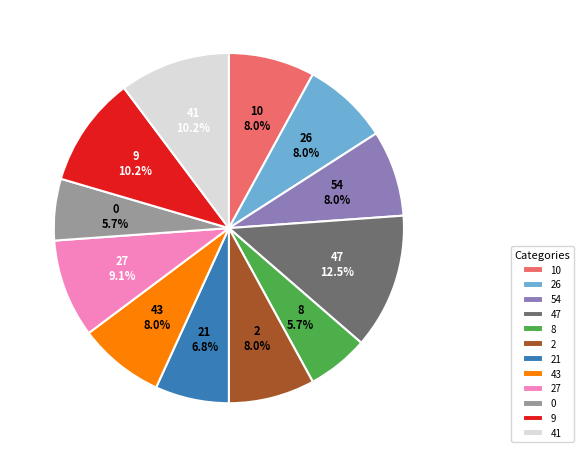

Count the number of slices in the pie.

12